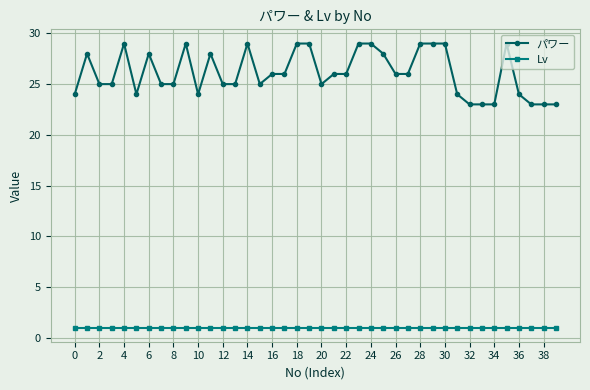

How many distinct data groups are displayed?

2